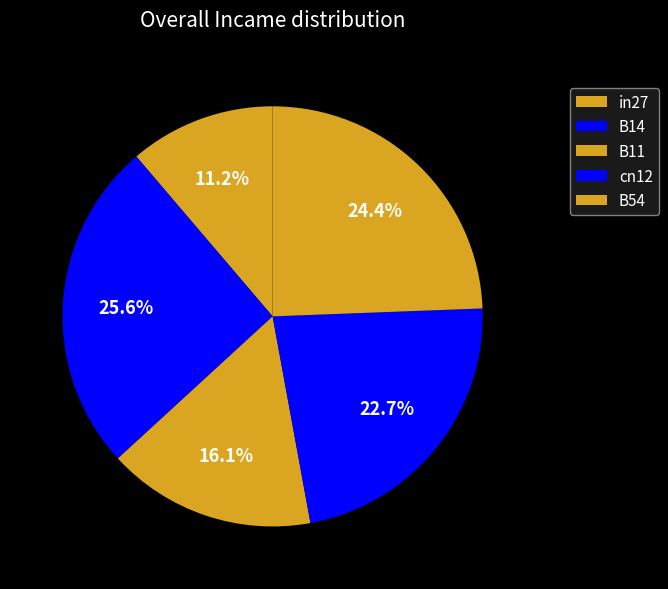

True or false: B54 accounts for 14% of the total.

False